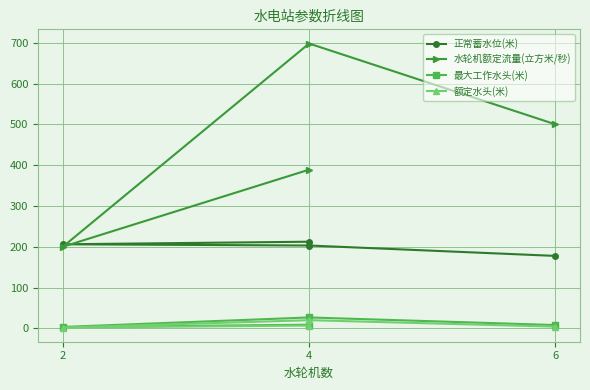

Reading right to left, transcribe all the data shown in this chart.

正常蓄水位(米): 212.3	206.0	203.0	177.5
水轮机额定流量(立方米/秒): 388.9	200.0	698.0	500.0
最大工作水头(米): 8.8	3.4	26.7	8.0
额定水头(米): 6.8	2.0	20.0	4.2